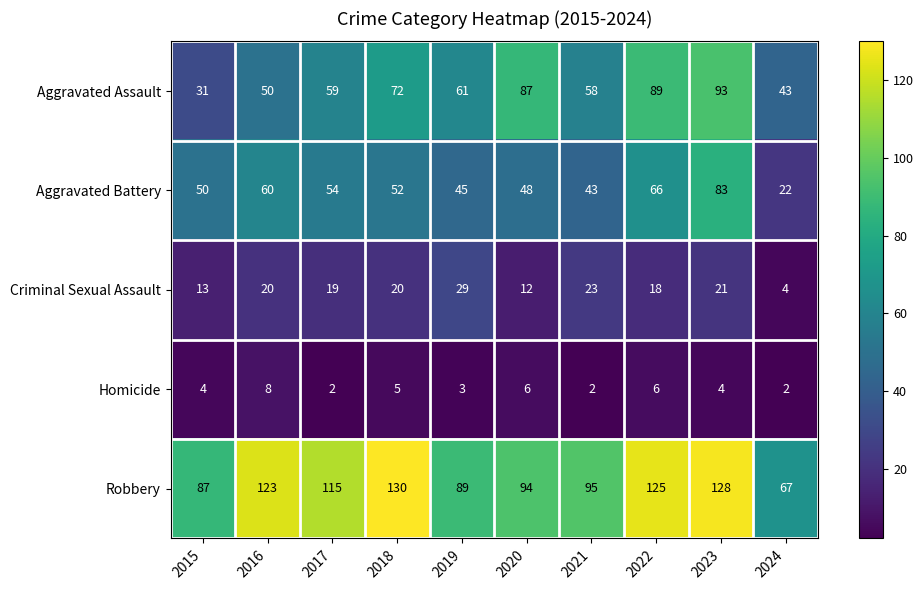

The value of Aggravated Battery at 2015 is 50. True or false?

True